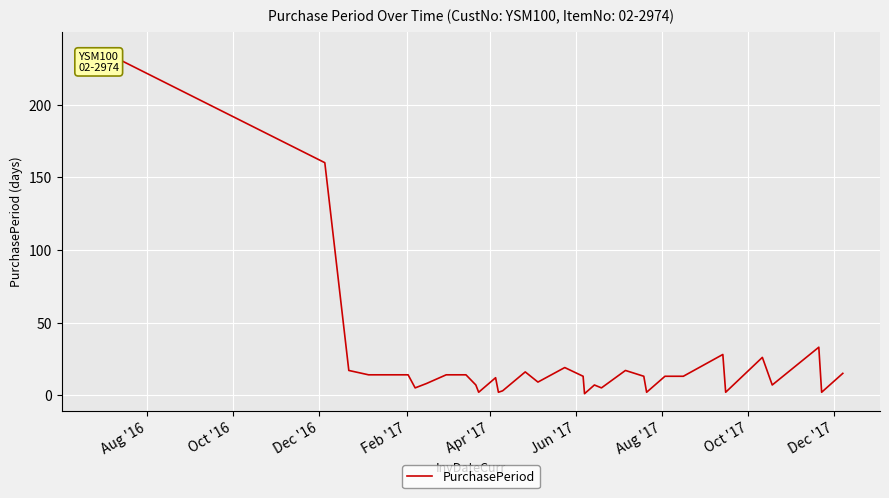

What is the maximum value shown in the chart?

238